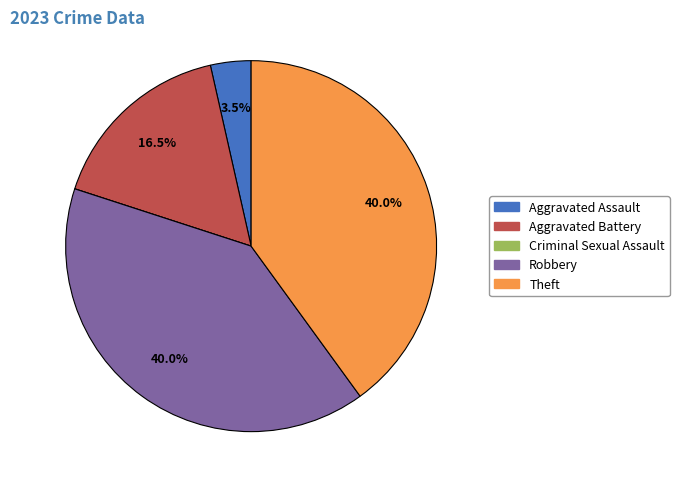

Is there a majority slice in this chart?

No